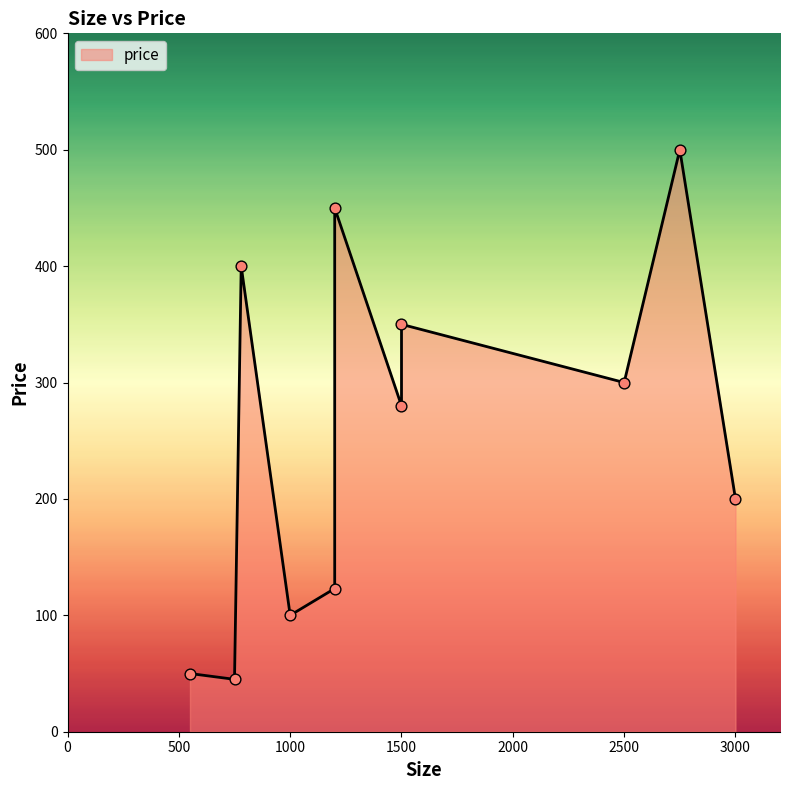

Which has a higher value, 1000 or 750?

1000